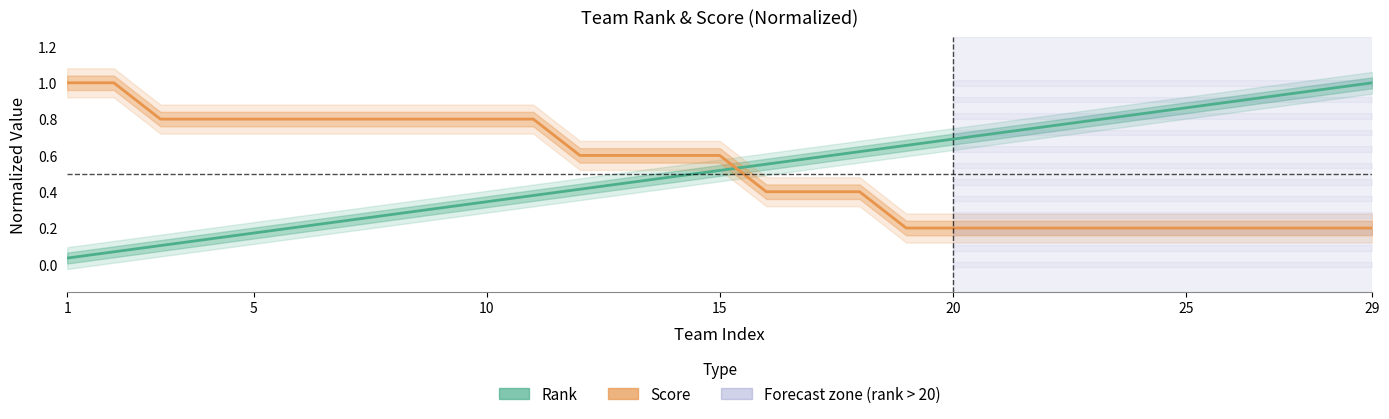

Where is Rank nearest to the value 0?

1